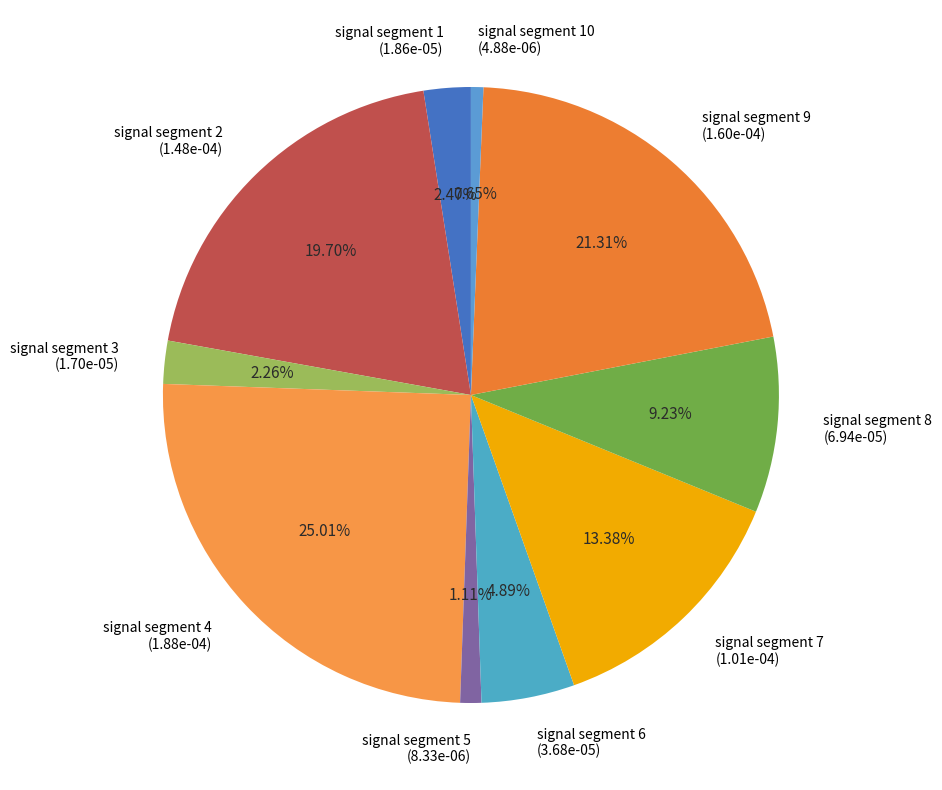

Is there any slice that represents more than half of the pie?

No